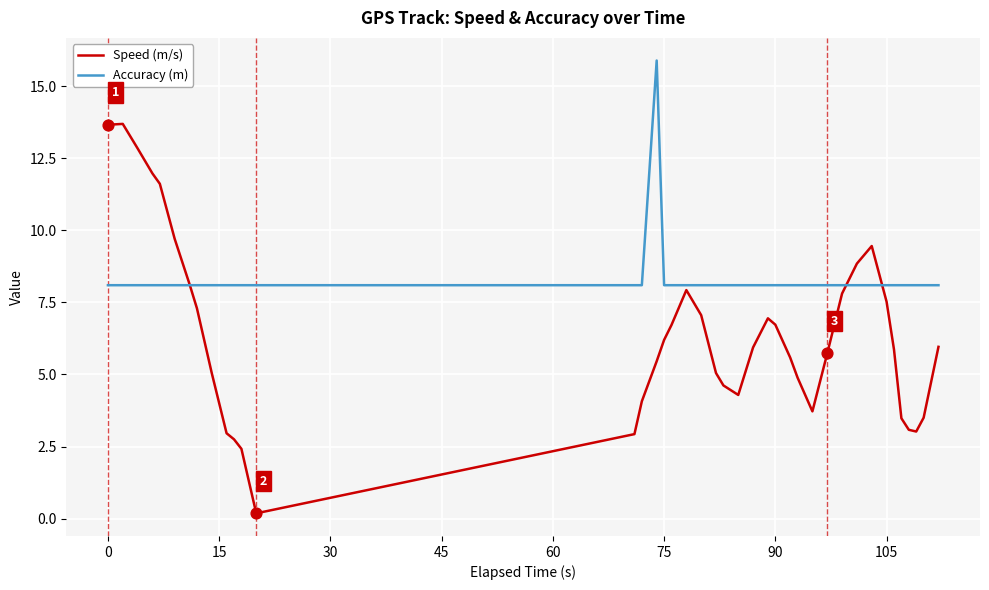

At how many categories does at least one series exceed 7?

40